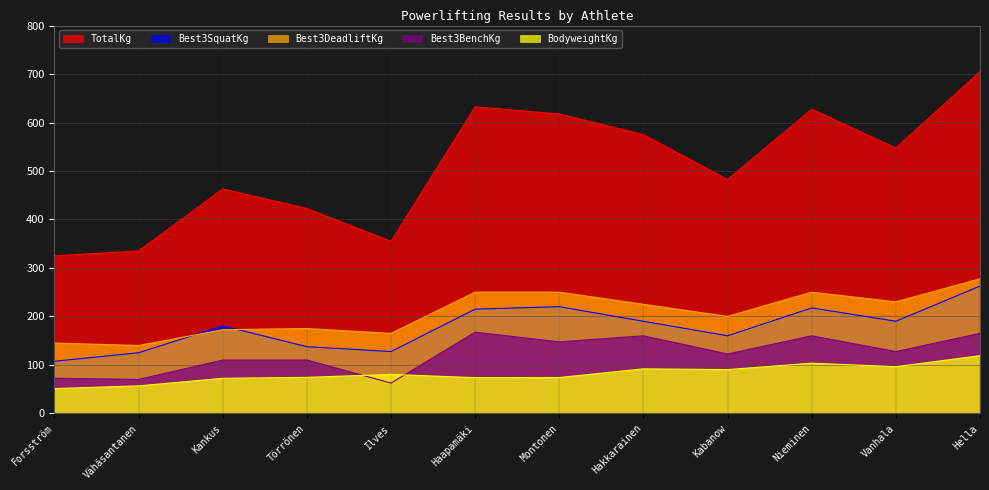

True or false: Best3BenchKg has more than 0 points higher than both neighbors.

True